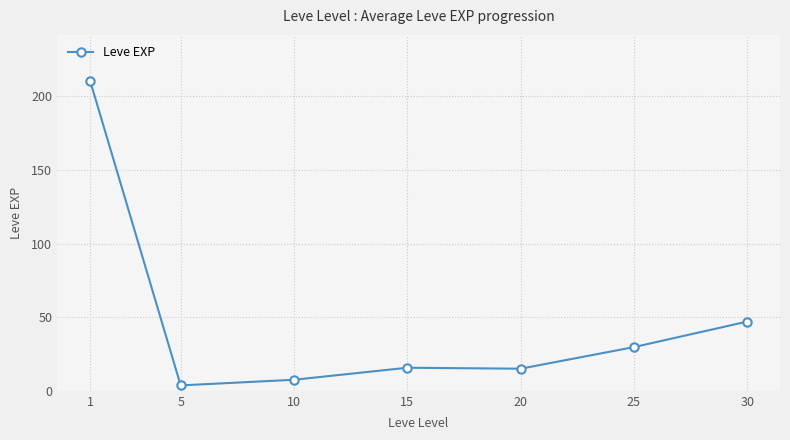

At which label is the value closest to 107?

30